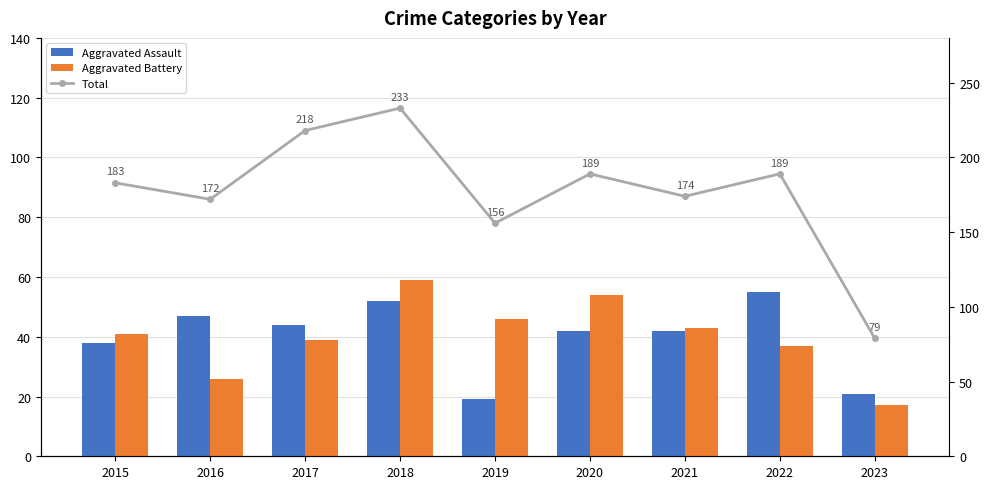

What value does the Total series have at 2020, to the nearest 5?

190